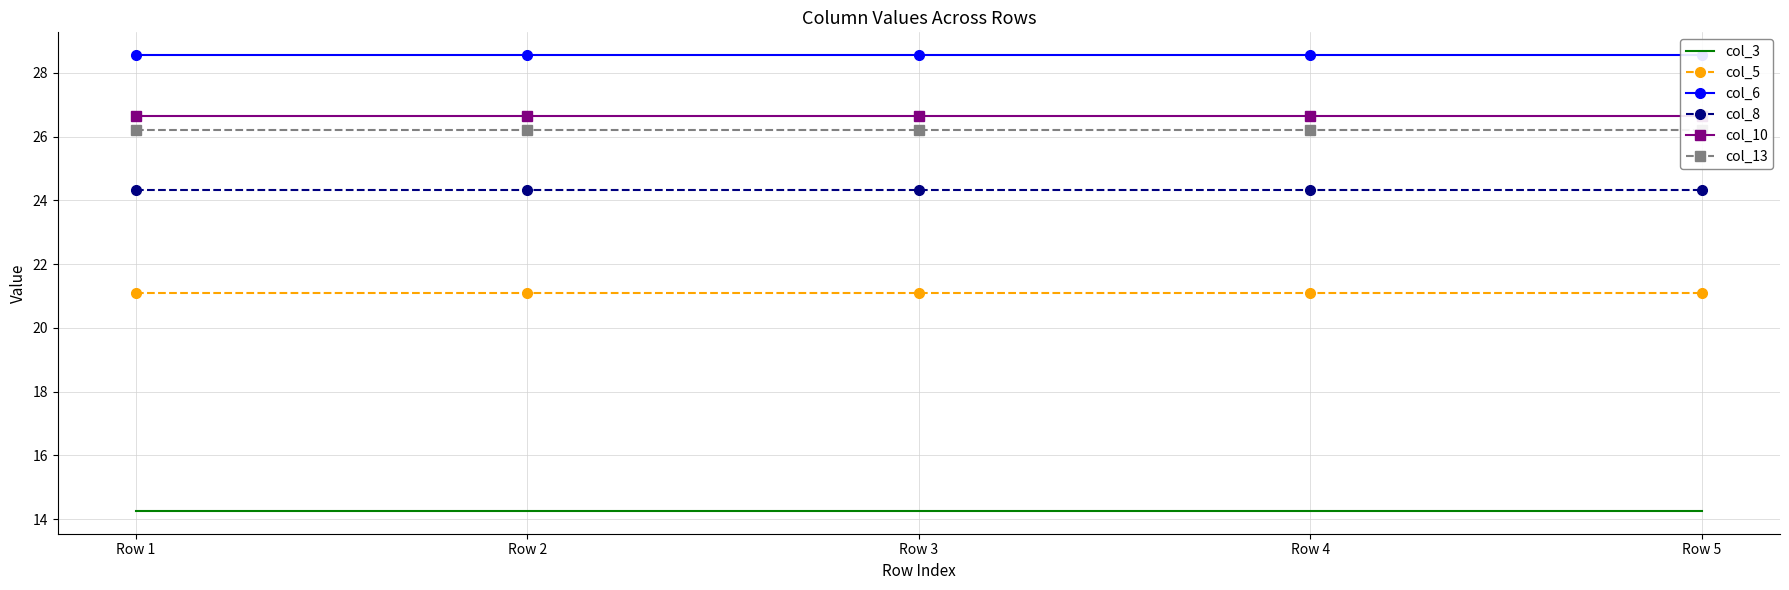

What are all the series names shown in the legend?

col_3, col_5, col_6, col_8, col_10, col_13